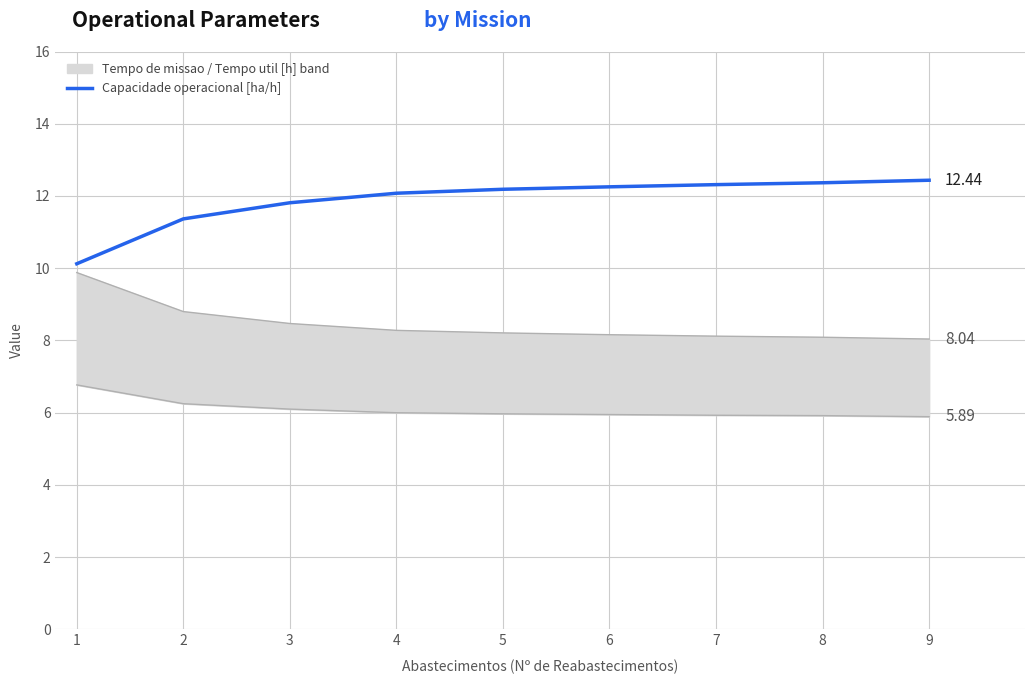

List the labels in order of value, largest first.

9, 8, 7, 6, 5, 4, 3, 2, 1